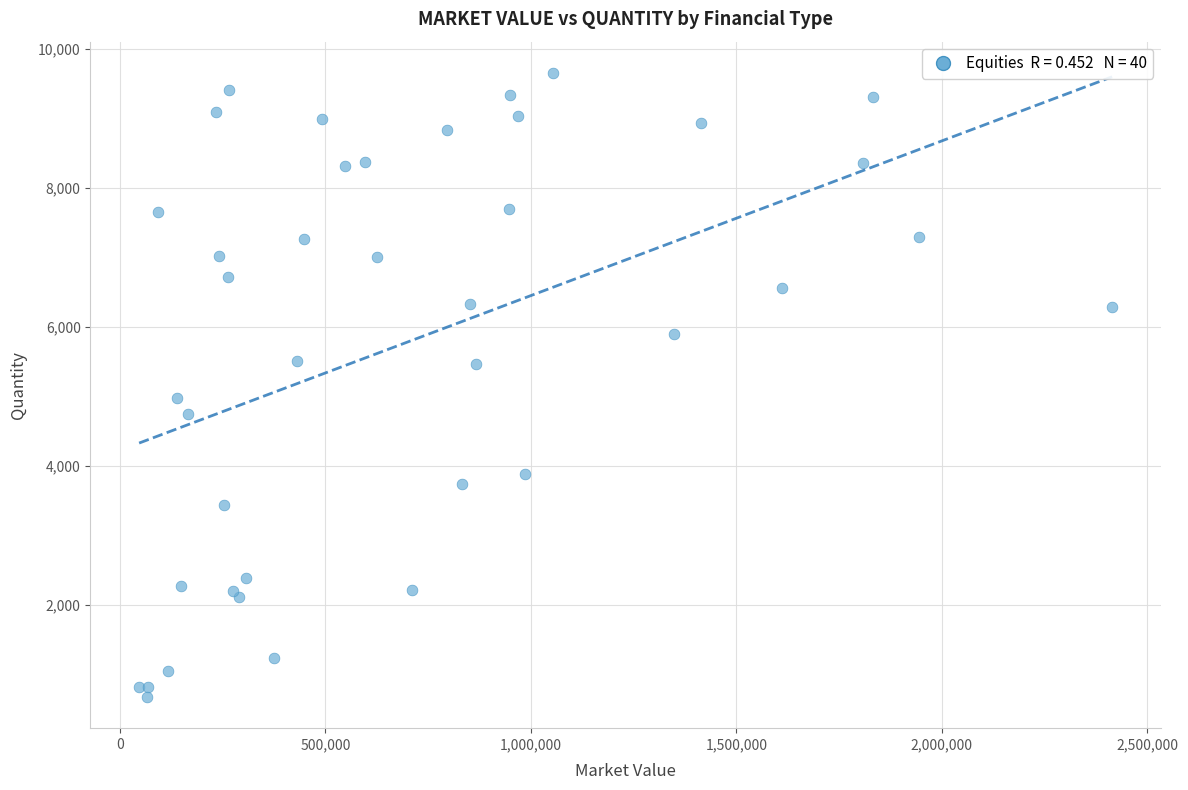

What Y value in the scatter plot is closest to 5165?

4981.2